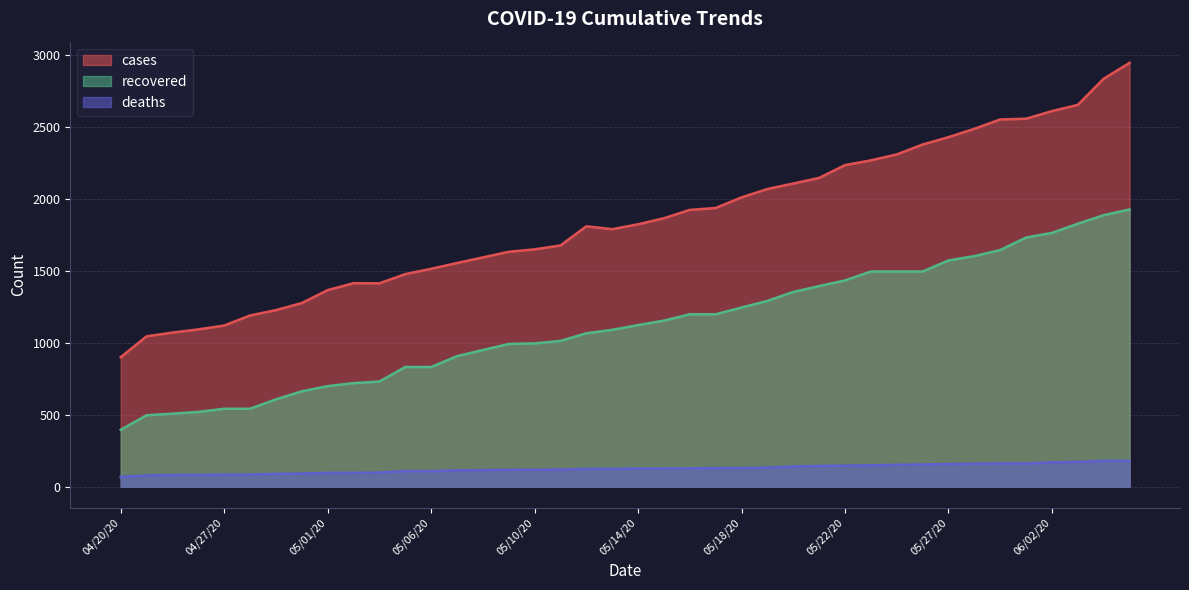

At how many categories does at least one series exceed 2927?

1